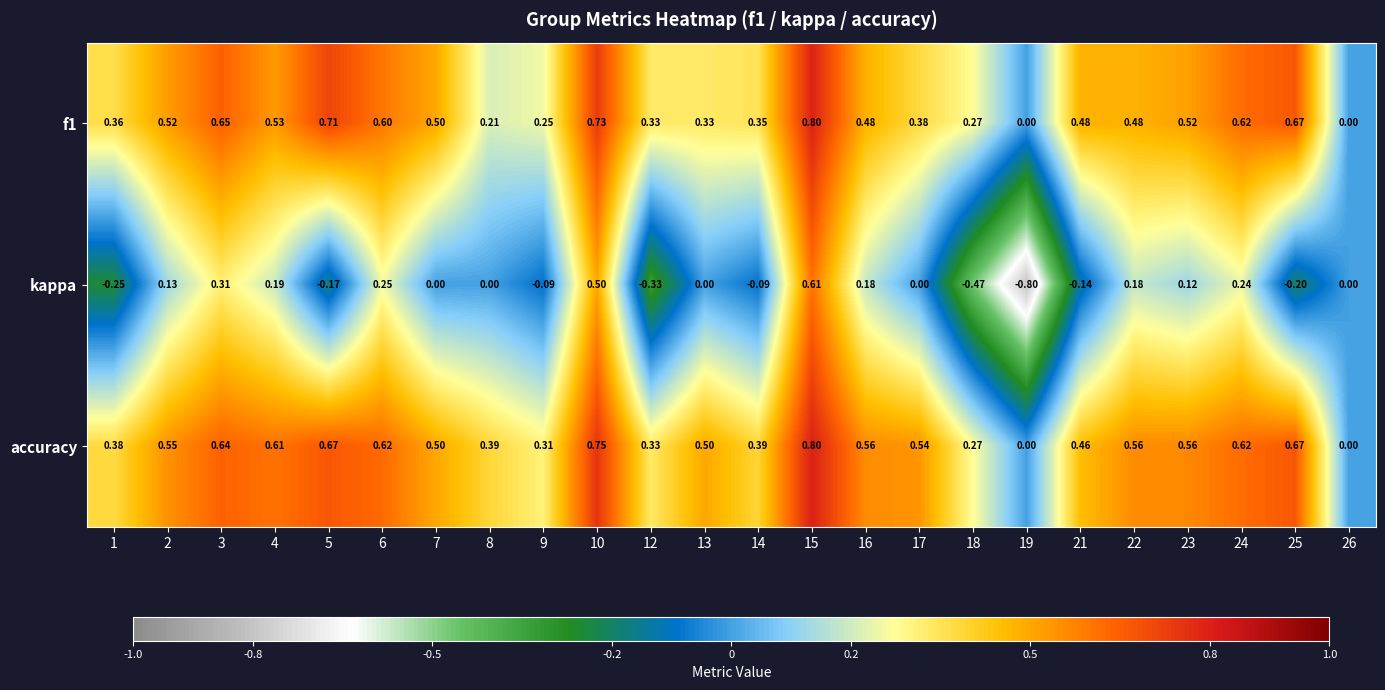

Which series has the largest range (max minus min)?

kappa